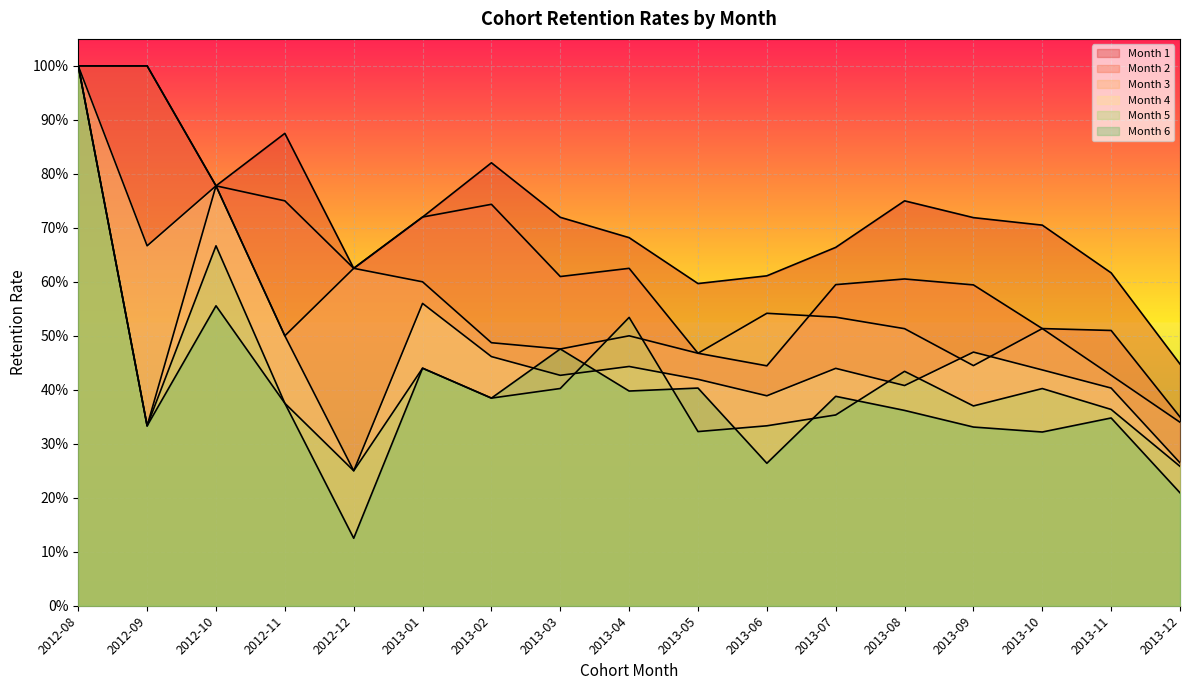

Read the Month 2 value at 2013-09.

0.6